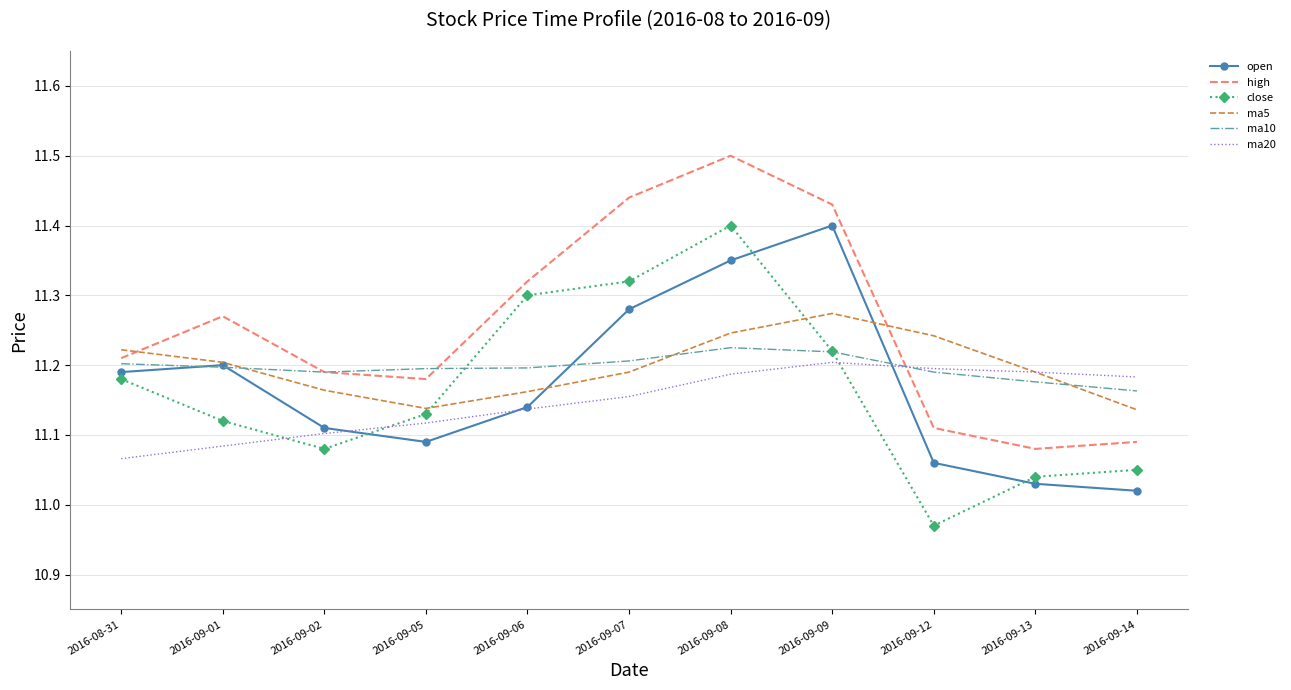

True or false: open has a value of 4.2 at 2016-09-07.

False